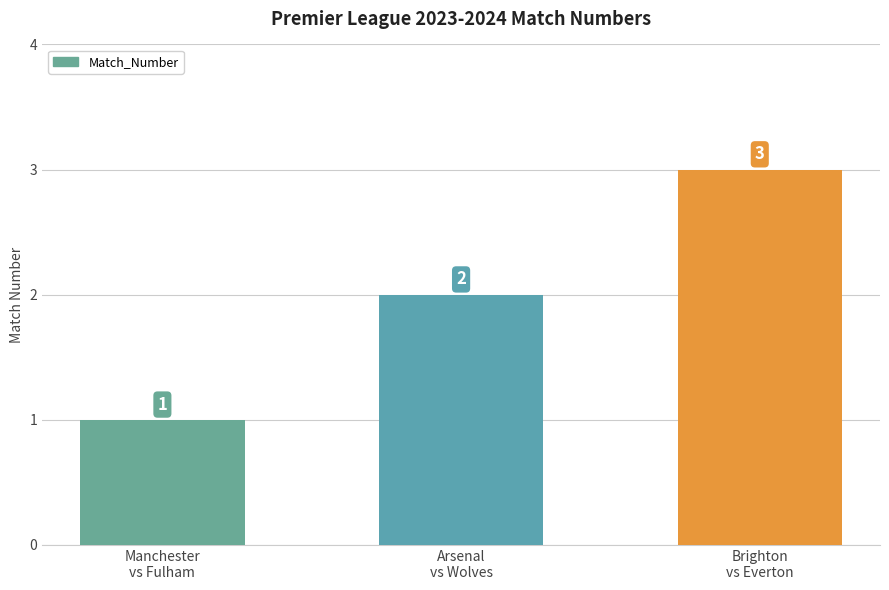

Reading left to right, list all the values displayed in this chart.

1	2	3